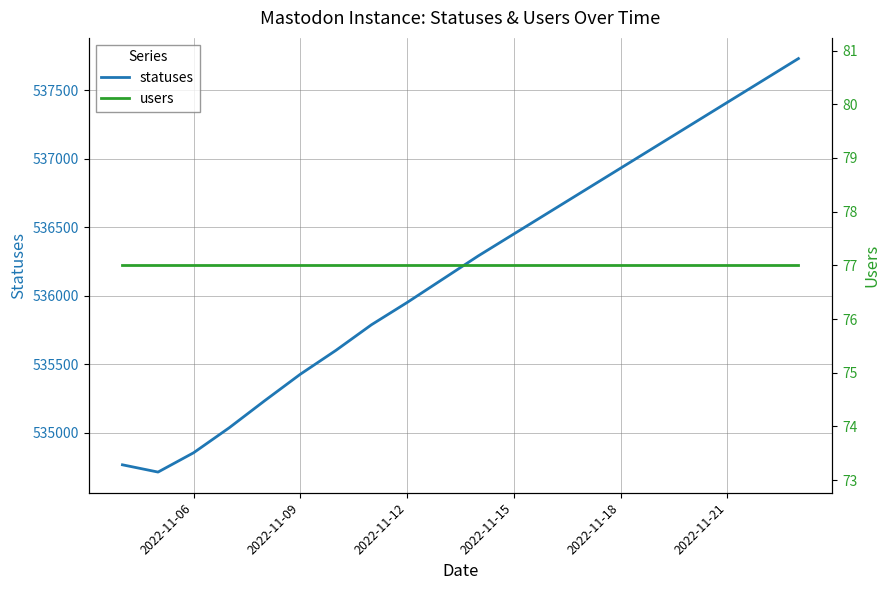

What is the greatest value displayed?

537730